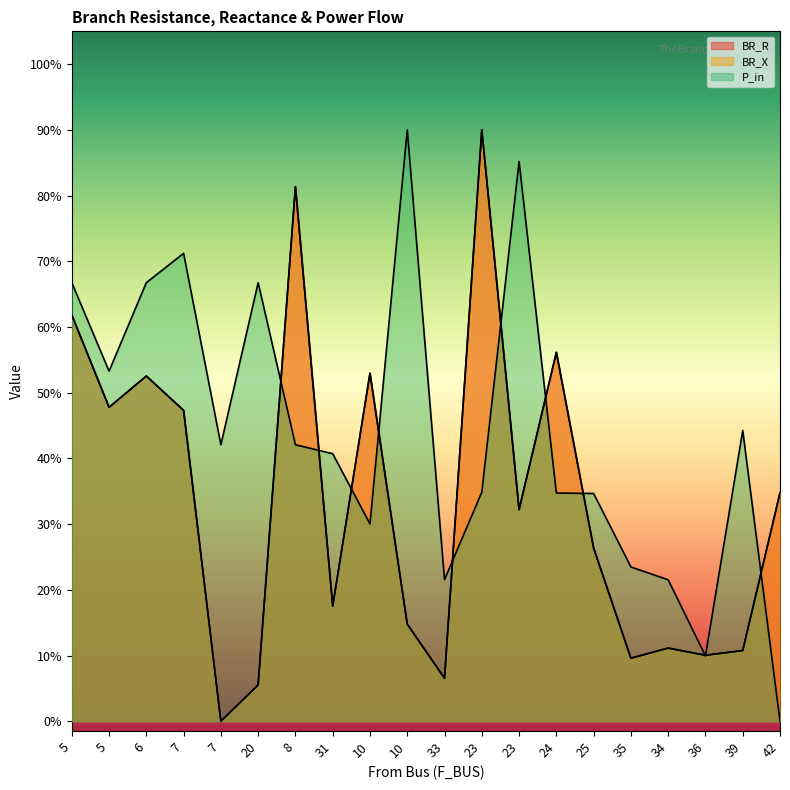

Which series has the largest total across all categories?

P_in